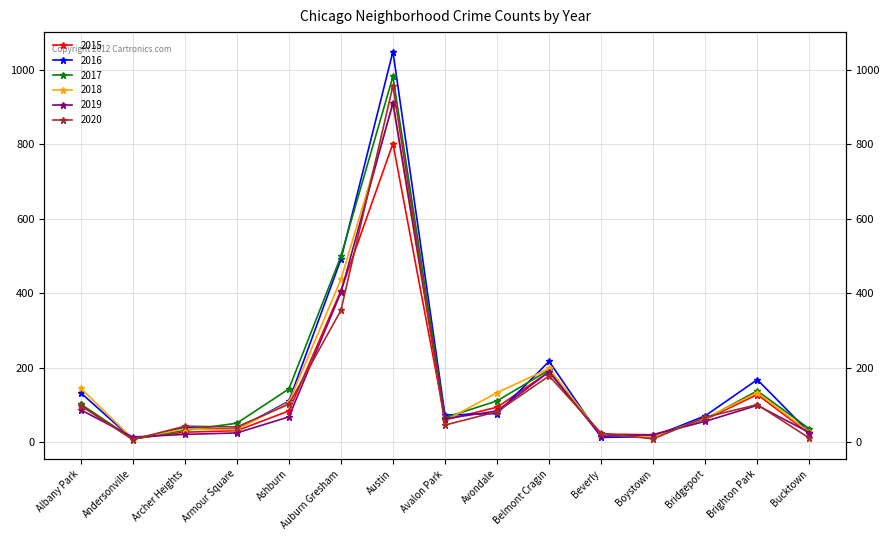

What is the sum of the 2017 values at Albany Park and Armour Square?

153